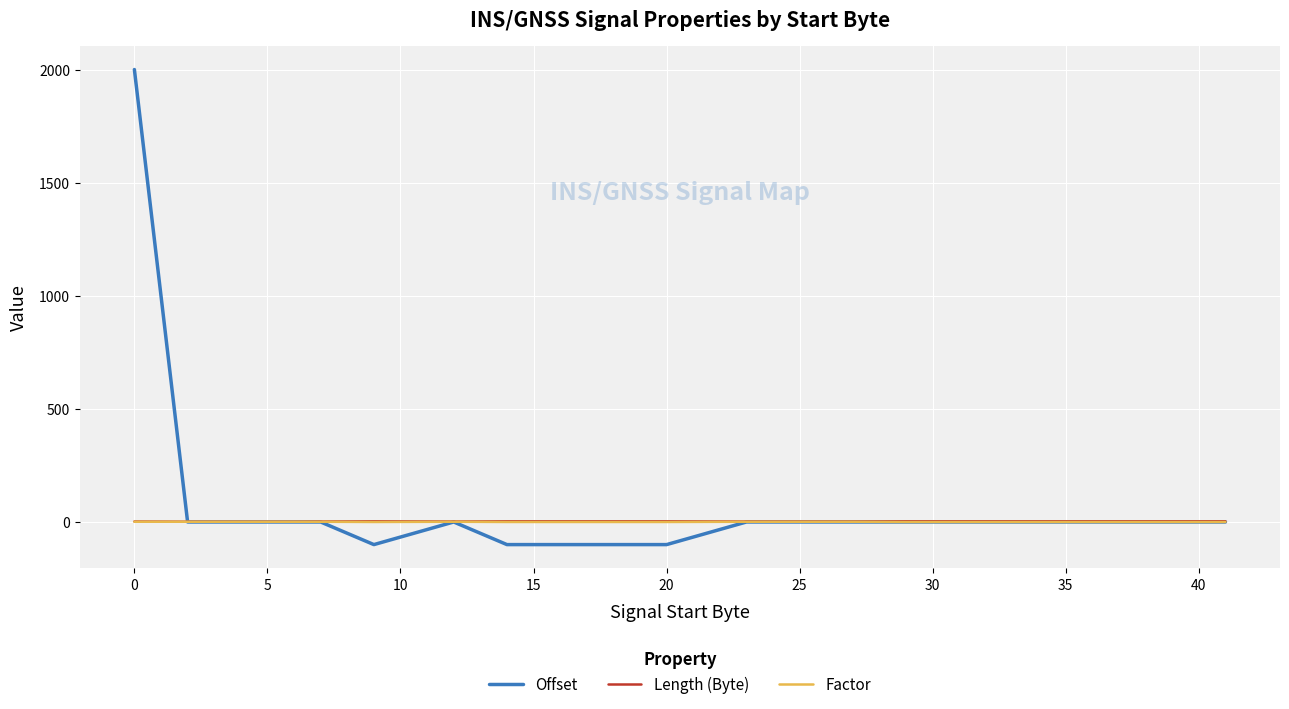

Which series has the largest range (max minus min)?

Offset